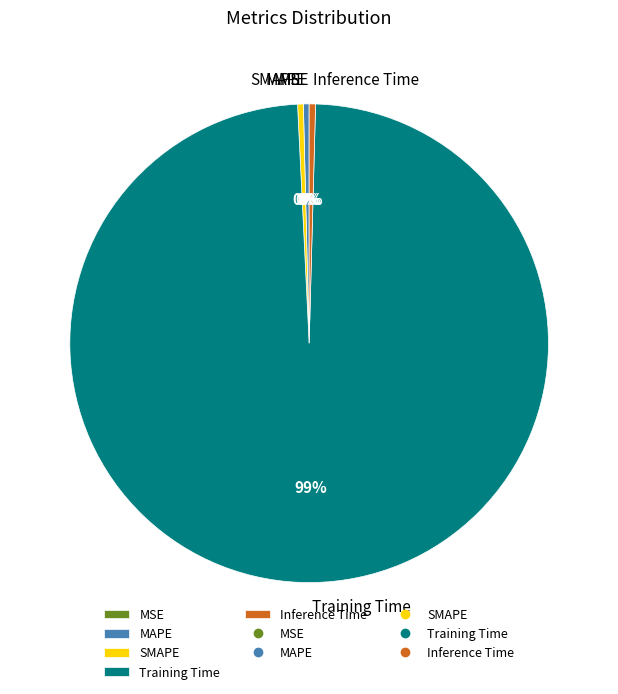

To the nearest percent, what is the average slice percentage?

20%